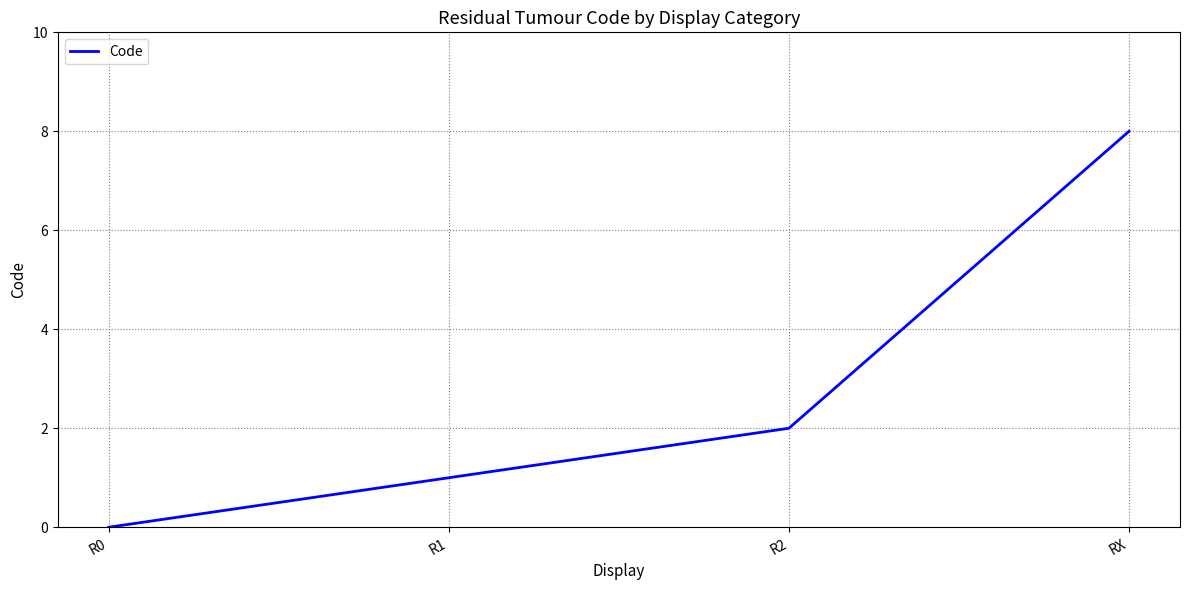

What position from the right is R2?

2